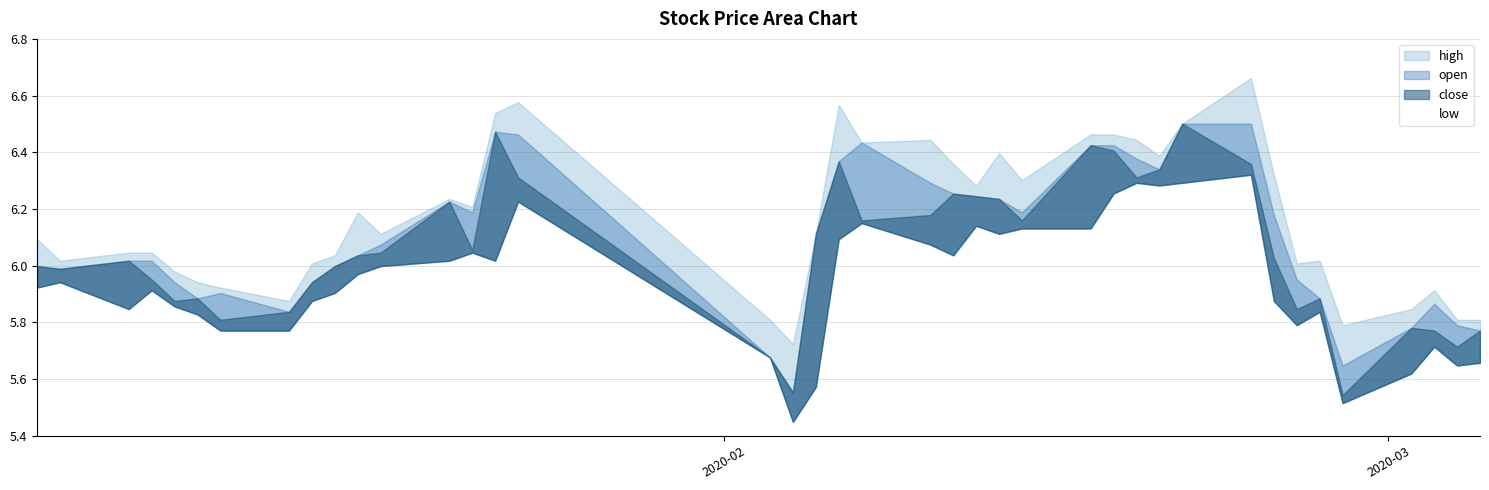

Which category has the highest value in the open series?

31